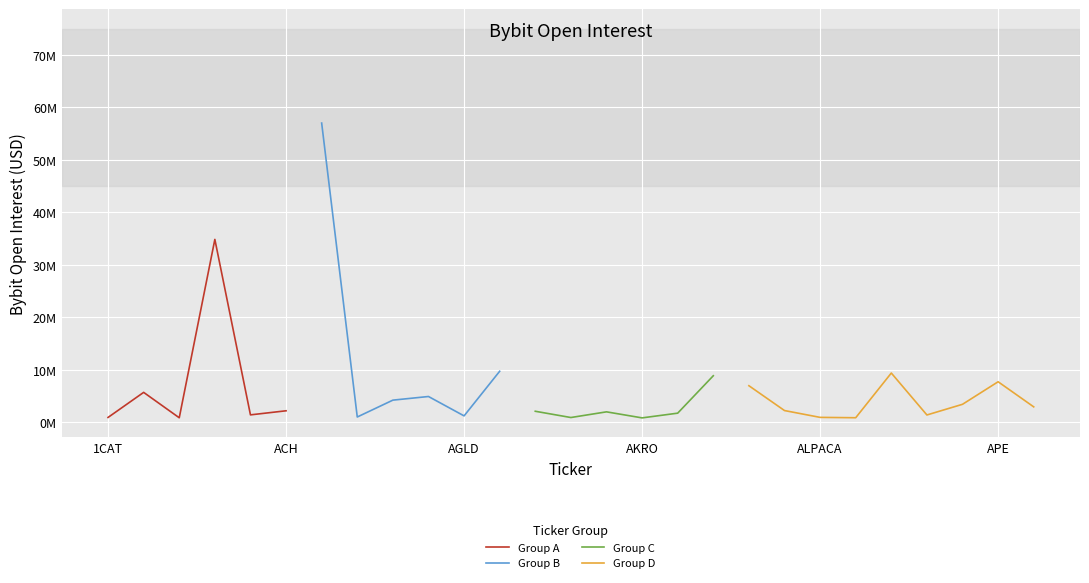

How many data points does each series have?

27